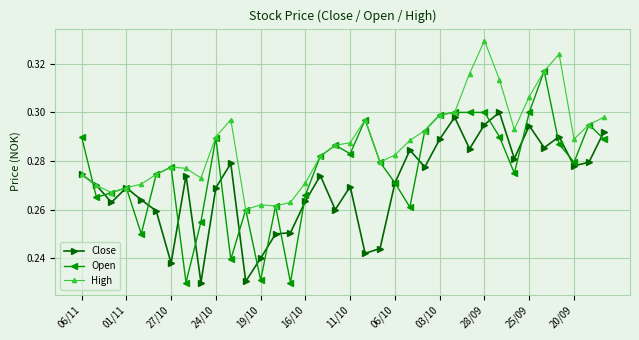

Count the Close values in the range 0 to 1.

36